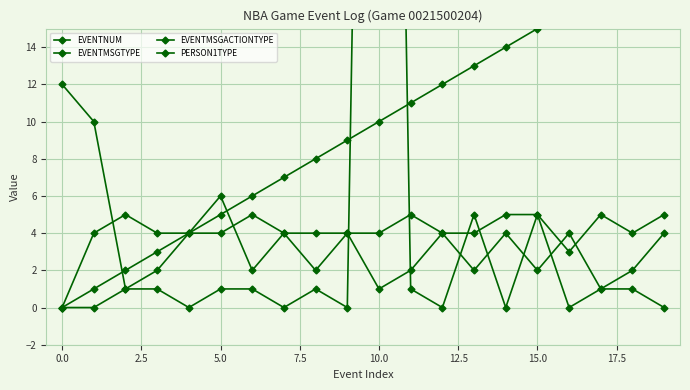

What is the sum of all EVENTNUM values?

190